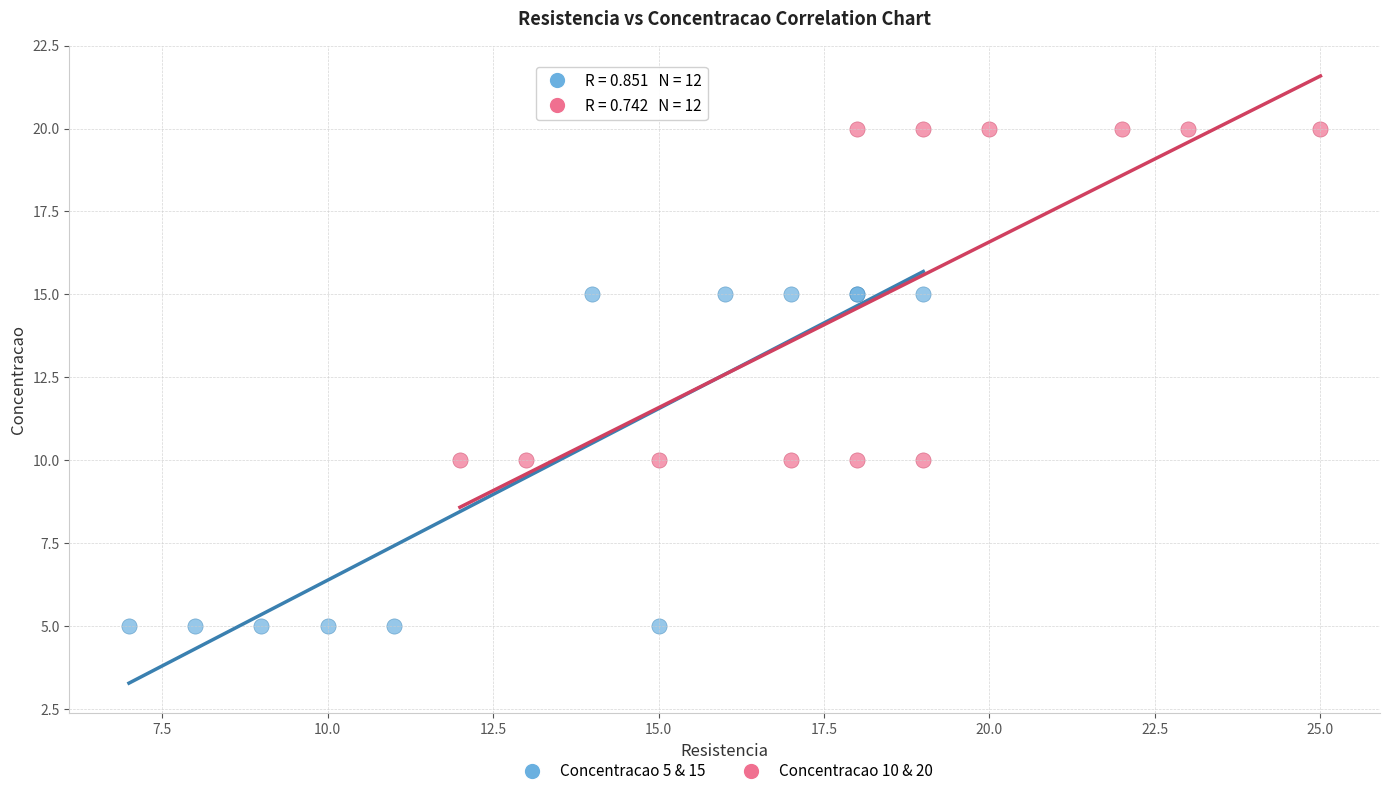

Which series contains the lowest Y value?

Concentracao 5 & 15